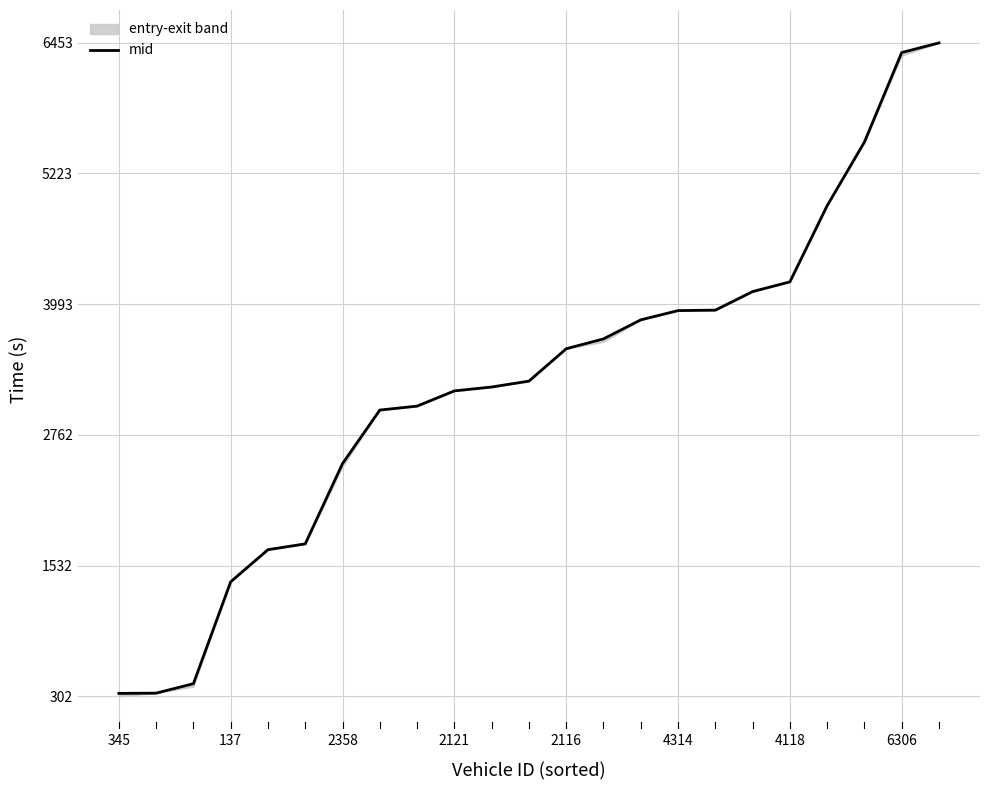

The mid series shows 3176.5 at 2121. True or false?

True